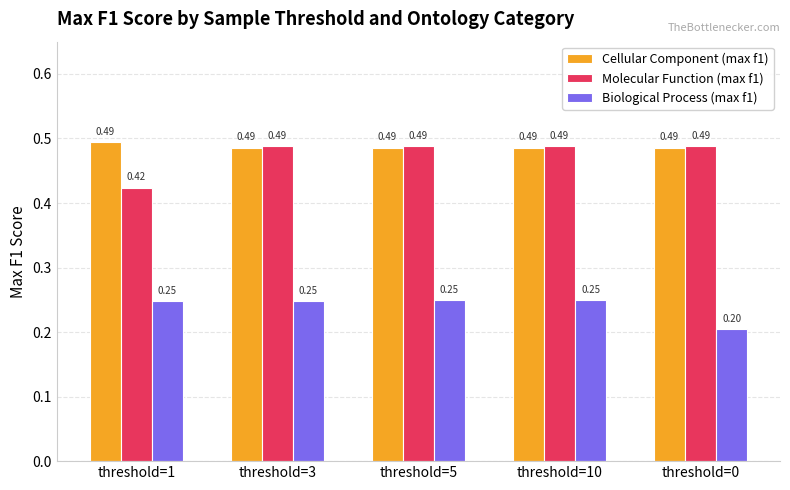

Which series has the largest range (max minus min)?

Molecular Function (max f1)